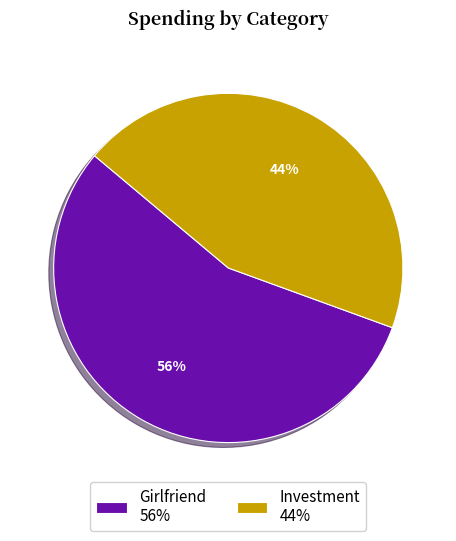

What percentage is the Investment slice, to the nearest percent?

44%